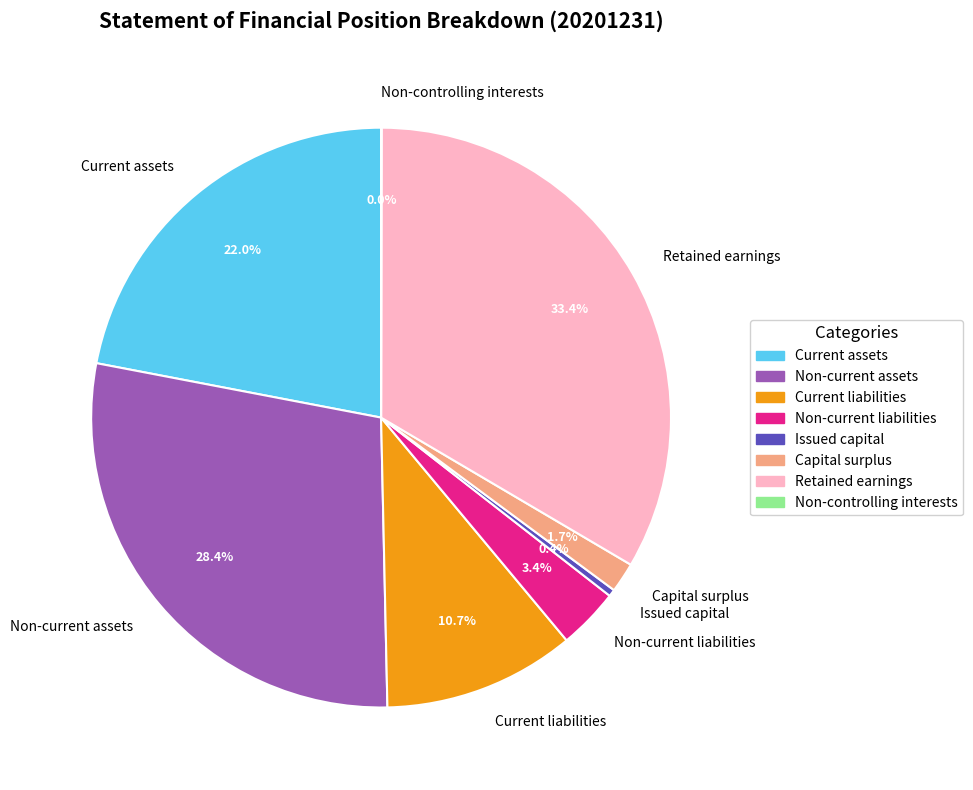

To the nearest percent, what is the difference between the largest and smallest slice percentages?

33%